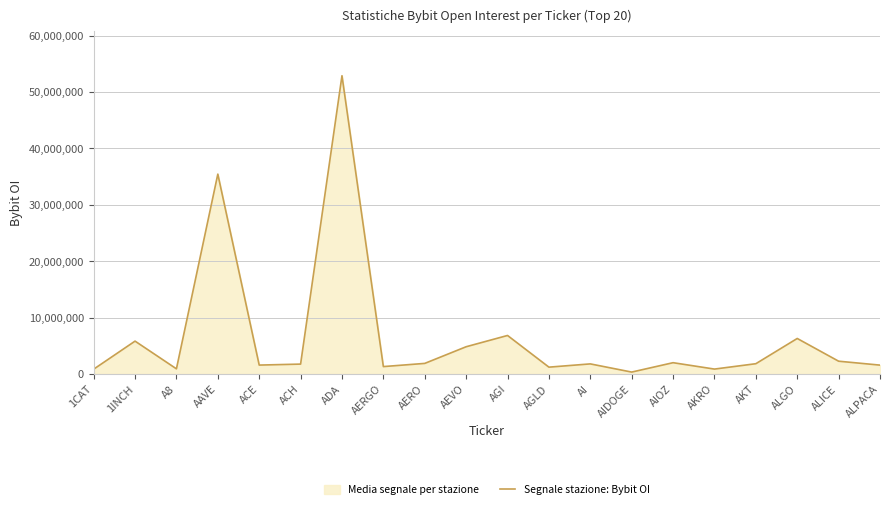

Where is the first local maximum?

1INCH